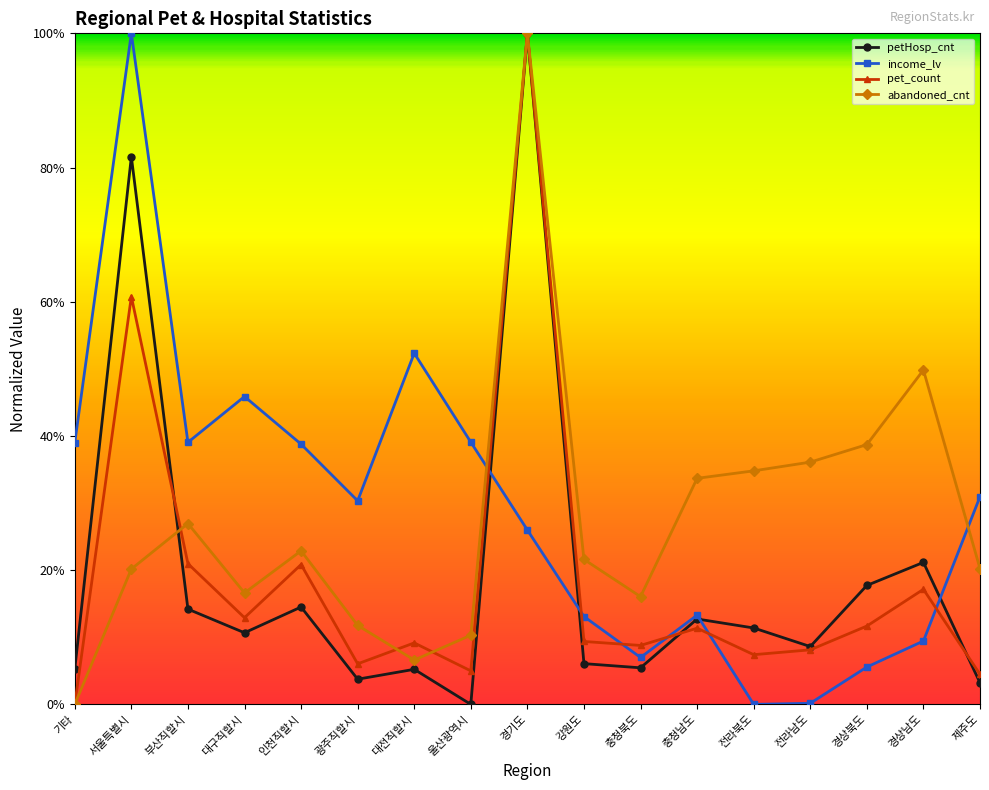

Between 경상북도 and 인천직할시, which is larger?

경상북도